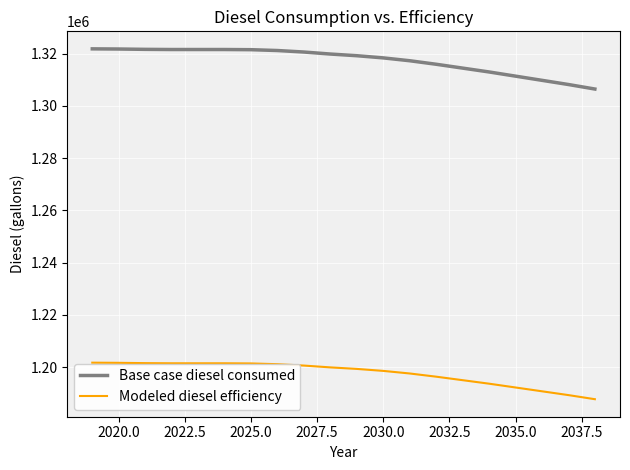

At how many categories does at least one series exceed 1219803?

20